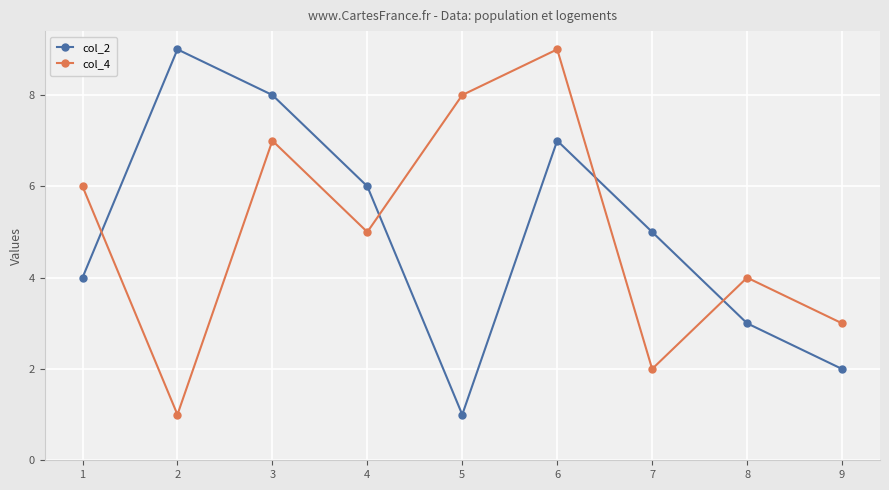

Where is the first local minimum for col_2?

5